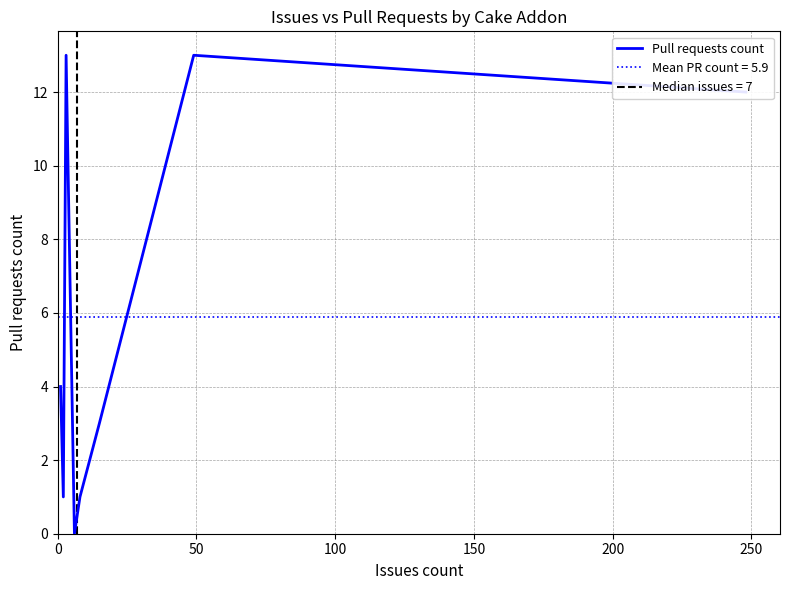

What is the maximum value for Pull requests count?

13